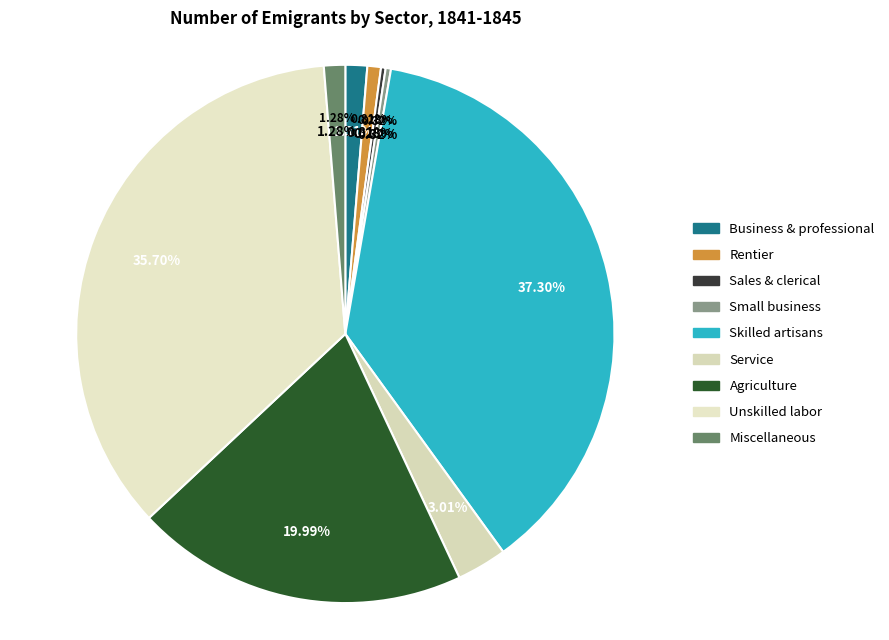

Which category has the smallest portion of the pie?

Sales & clerical